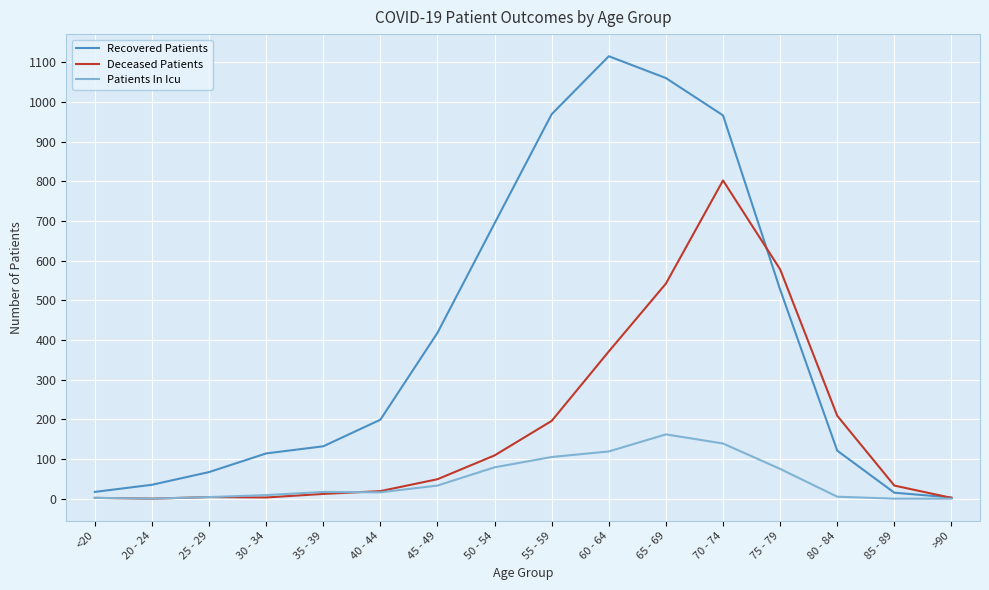

Is the value of Patients In Icu at 45 - 49 greater than the value of Deceased Patients at 30 - 34?

Yes